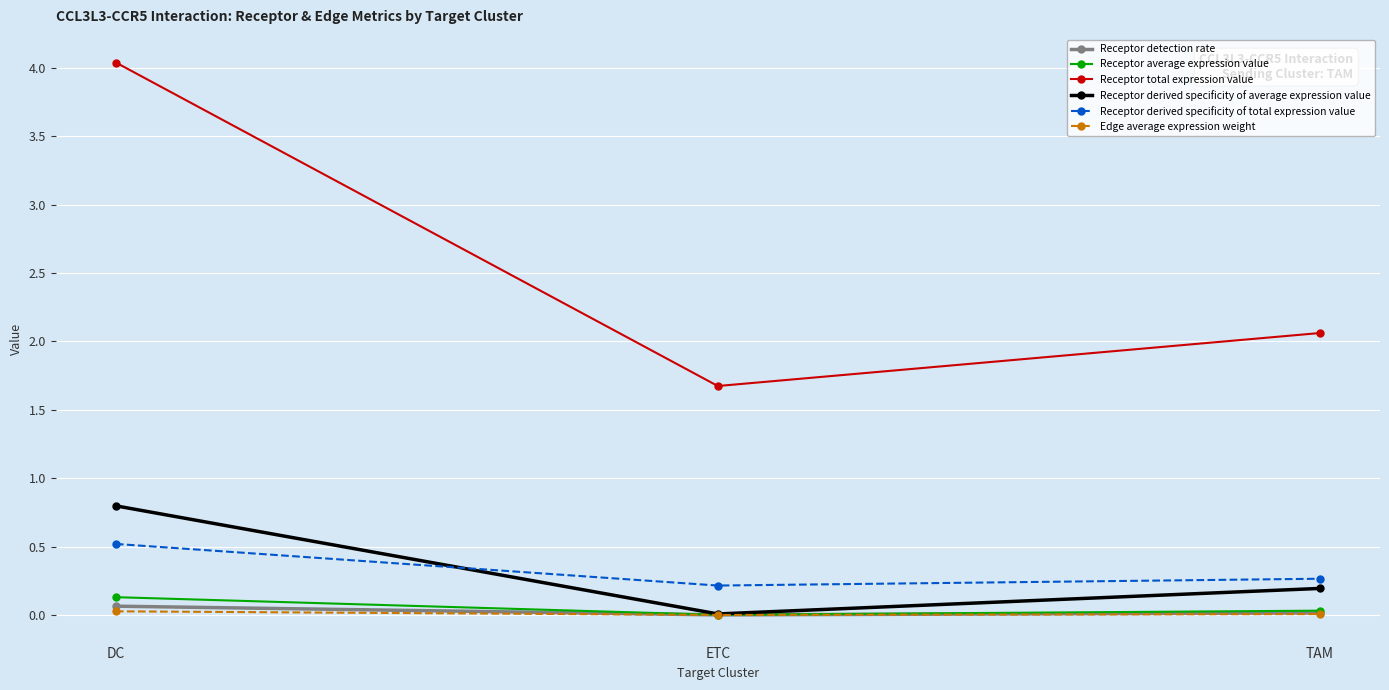

What are all the series names shown in the legend?

Receptor detection rate, Receptor average expression value, Receptor total expression value, Receptor derived specificity of average expression value, Receptor derived specificity of total expression value, Edge average expression weight